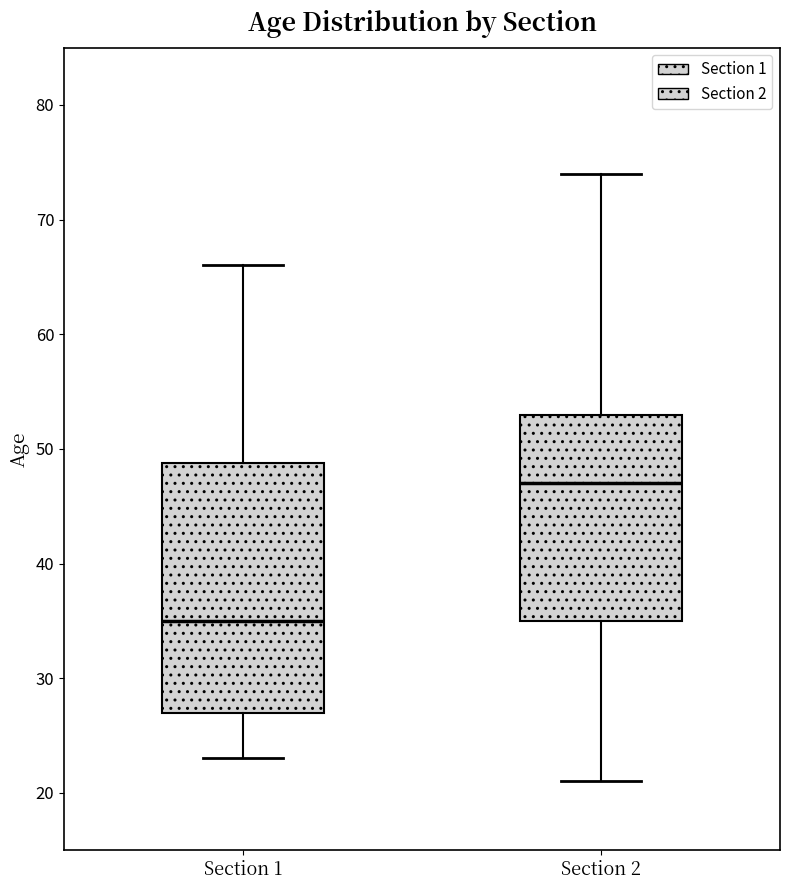

Which box's median line is the lowest?

Section 1